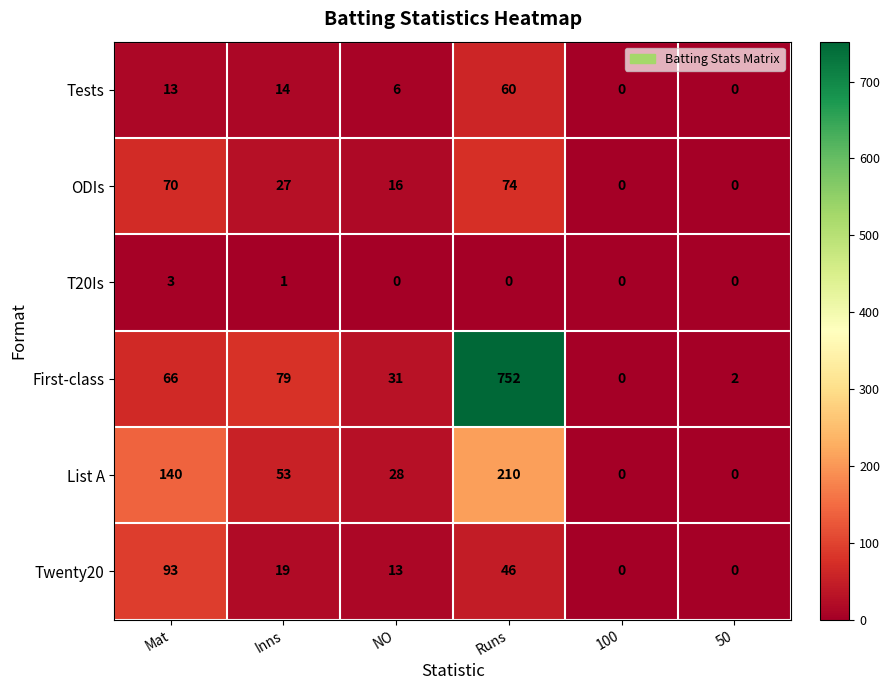

At how many categories does at least one series exceed 715?

1